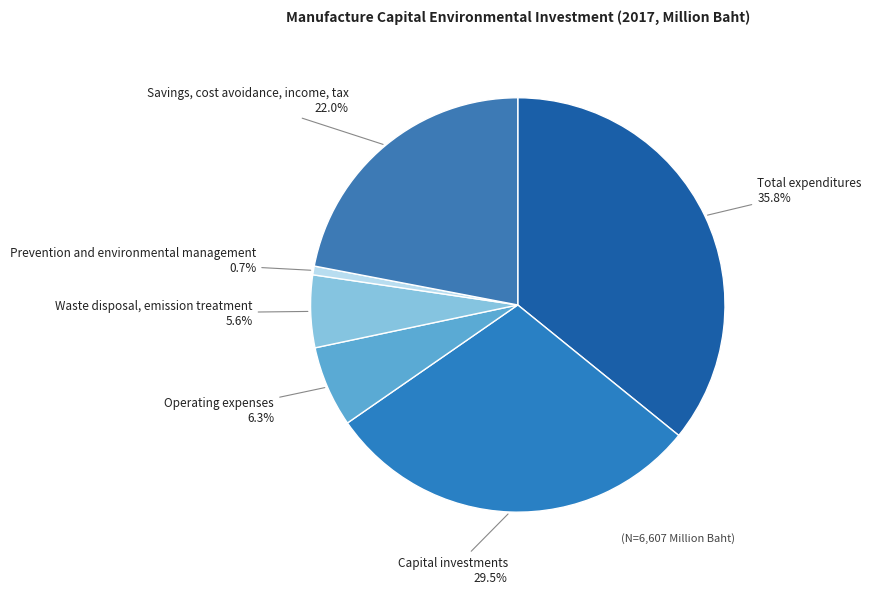

What is the total percentage of Savings, cost avoidance, income, tax and Prevention and environmental management?

22.7%